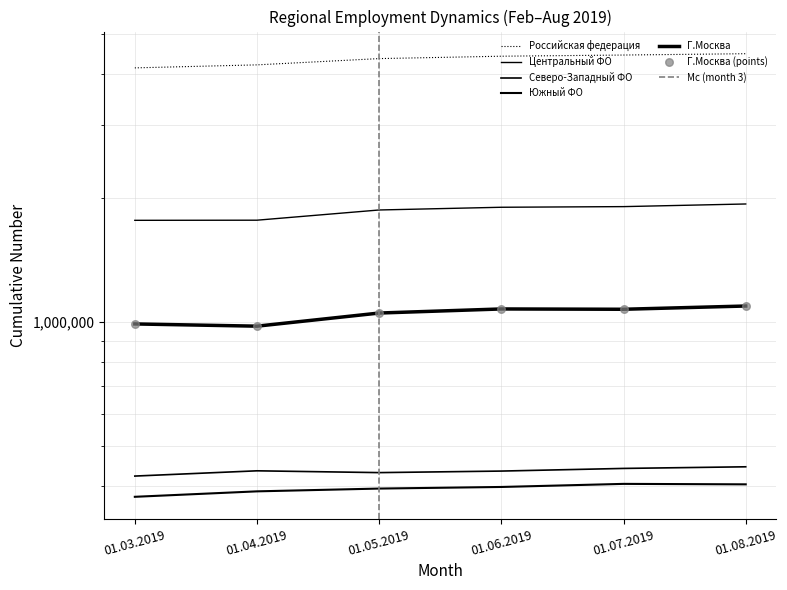

What is the total value across all series at 01.06.2019?

8212741